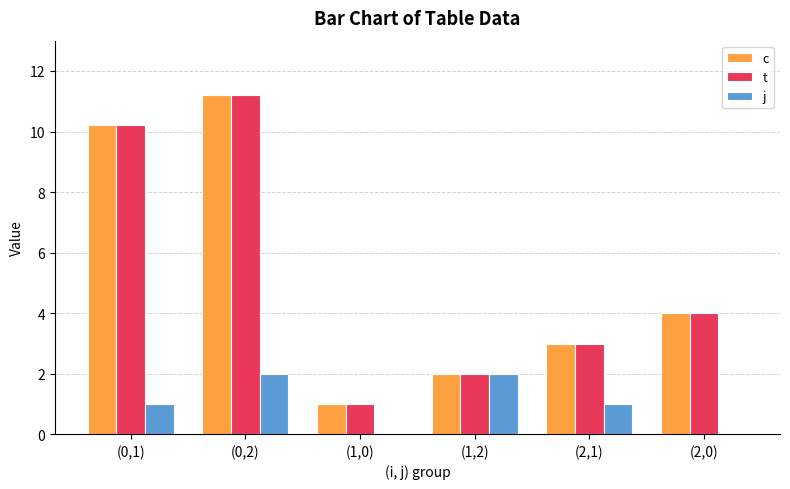

What is the maximum value for c?

11.2